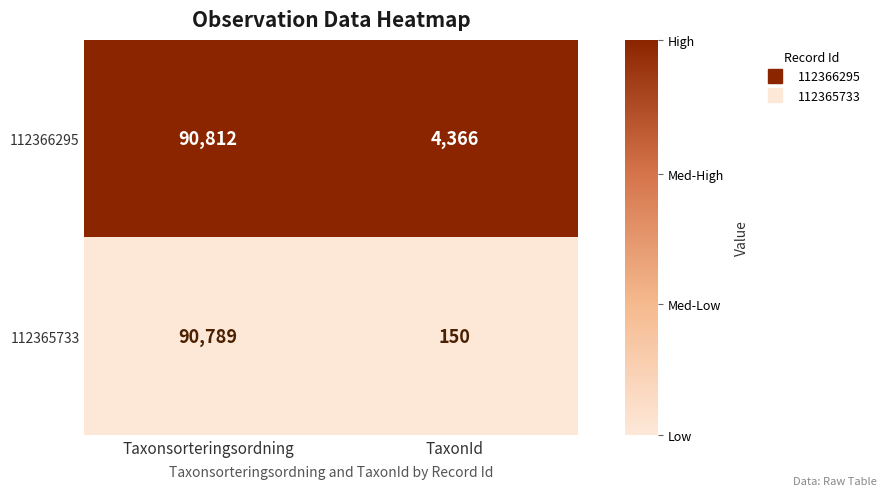

At TaxonId, list the series in order from largest to smallest.

112366295, 112365733